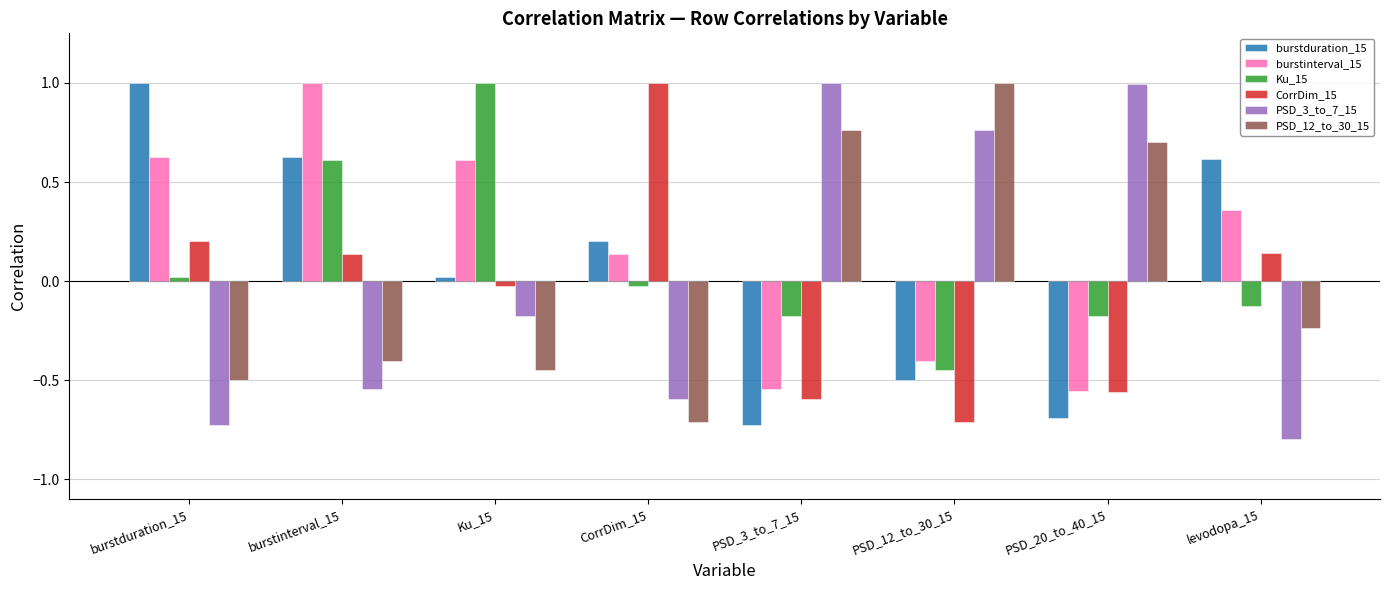

What is the sum of the burstinterval_15 values at burstinterval_15 and levodopa_15?

1.4